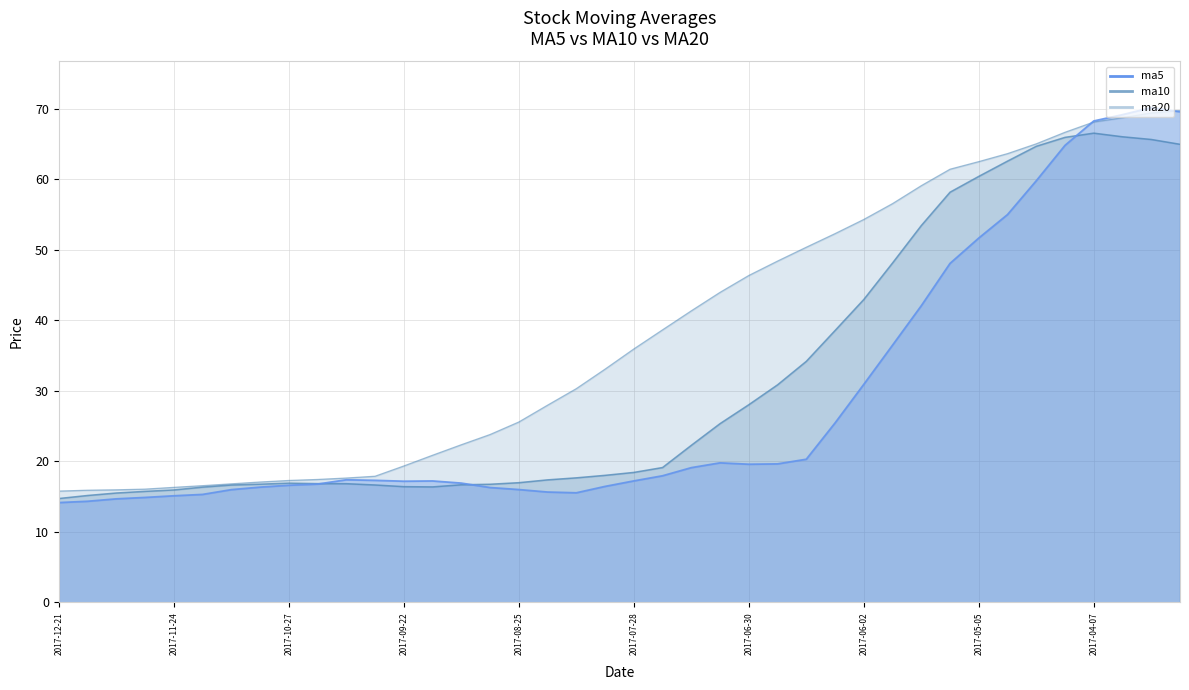

At which label does ma5 first exceed 17?

2017-10-13